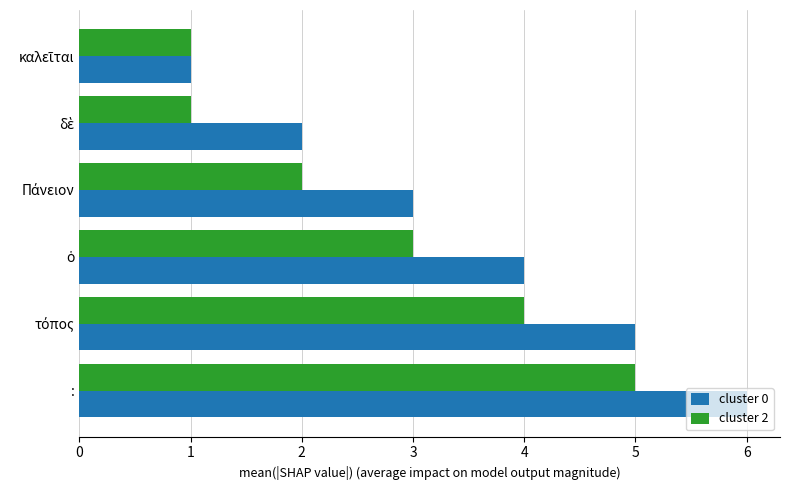

Rank the series by their maximum value, from lowest to highest.

cluster 2, cluster 0